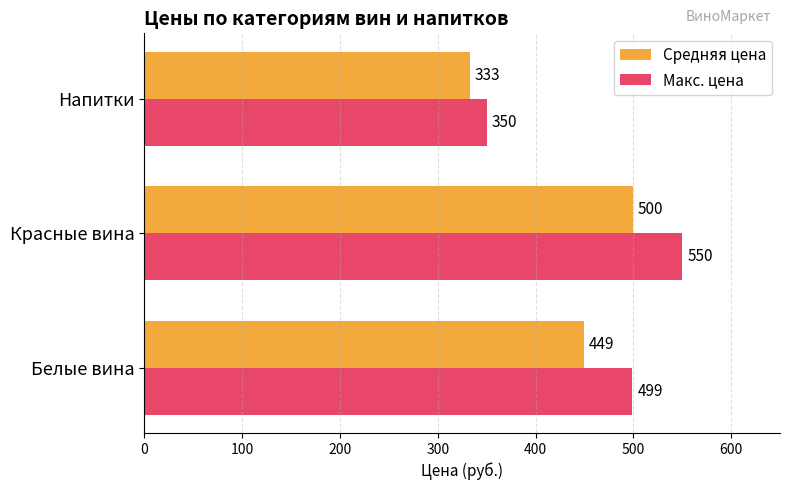

List the labels in order of Макс. цена value, smallest first.

Напитки, Белые вина, Красные вина